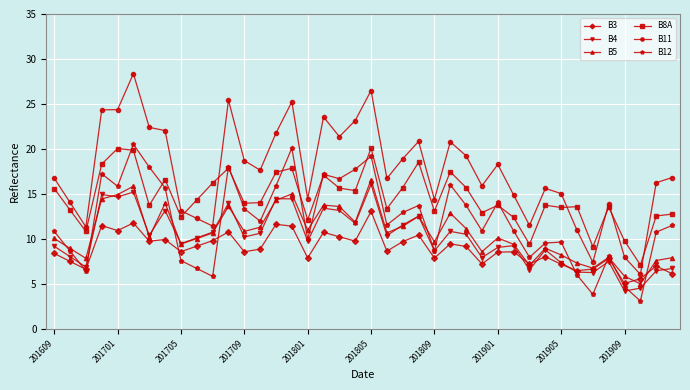

Which series has the largest total across all categories?

B11